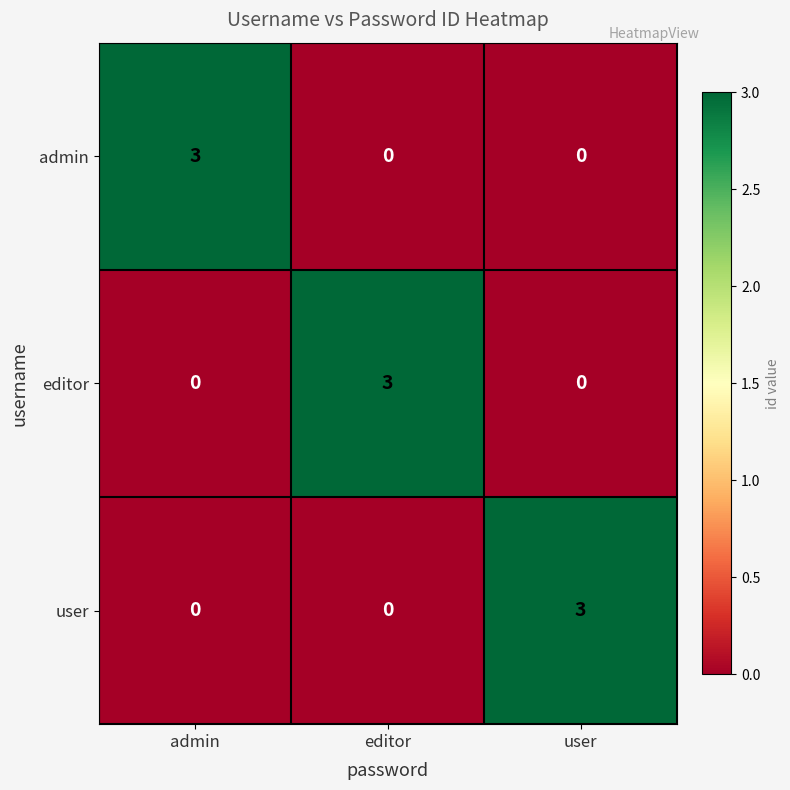

What is the sum of the editor values at admin and editor?

3